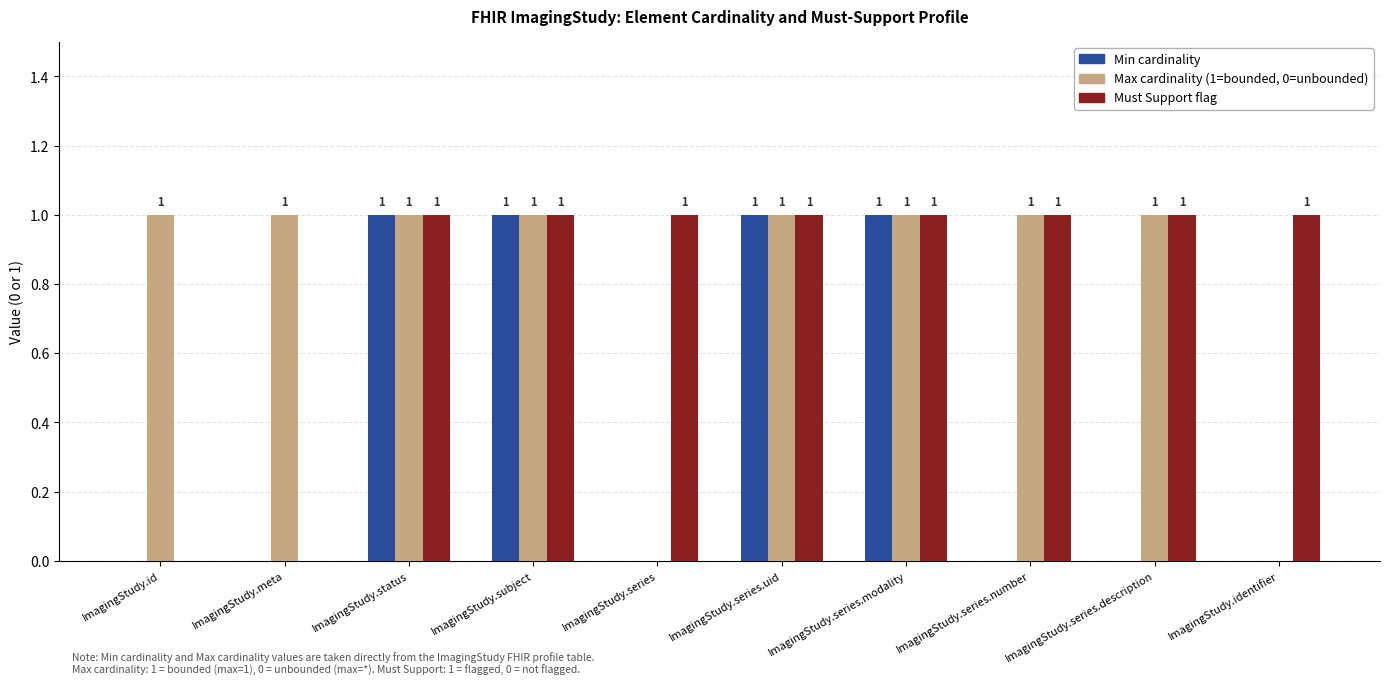

How many data points does each series have?

10